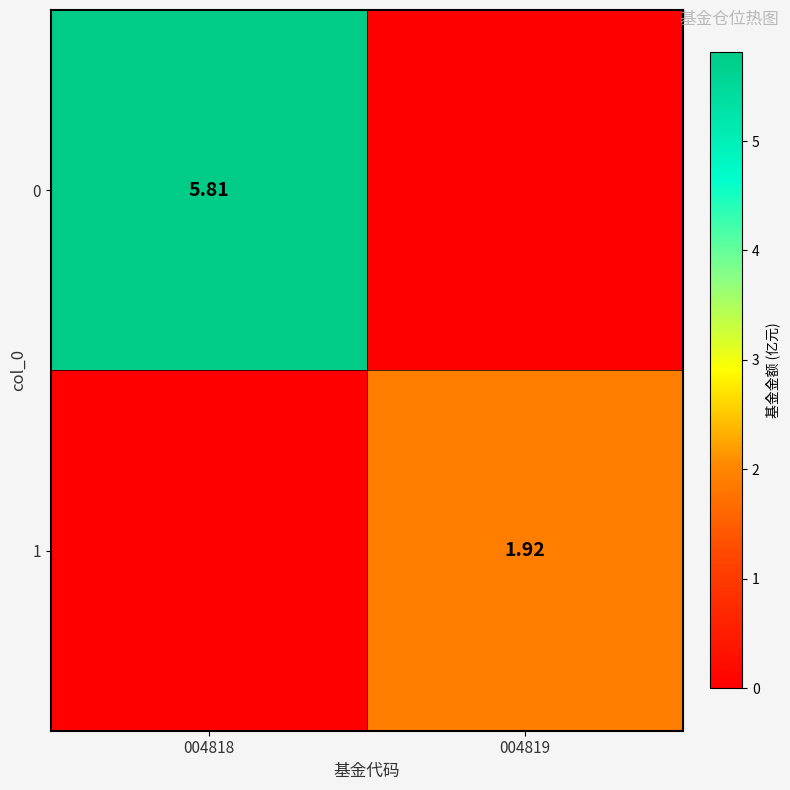

Rank the series by their maximum value, from highest to lowest.

0, 1